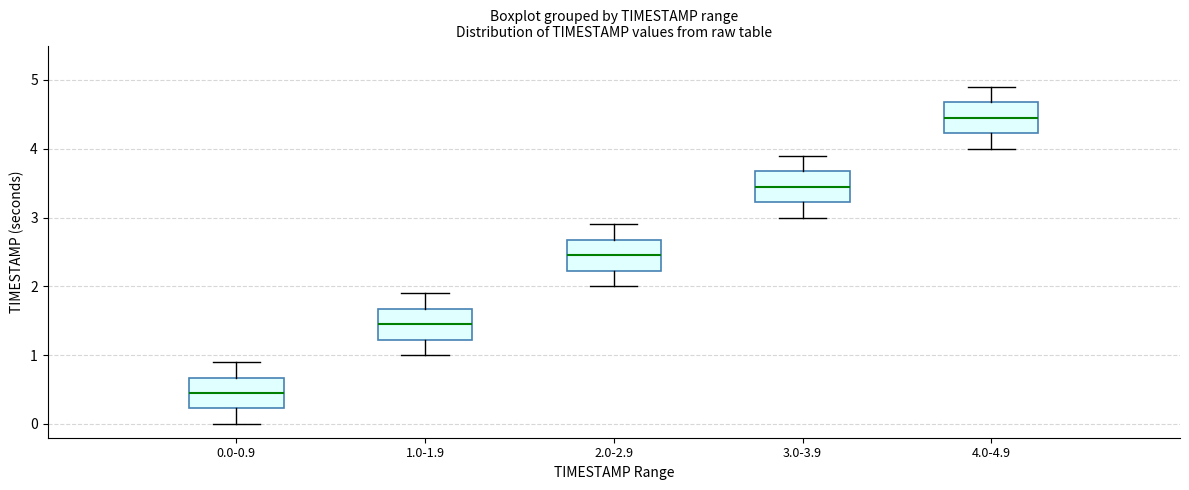

Where does the lower whisker of the box for 1.0-1.9 end on the y-axis? The values are not printed on the chart, so give them approximately, as read against the axis.

1.0